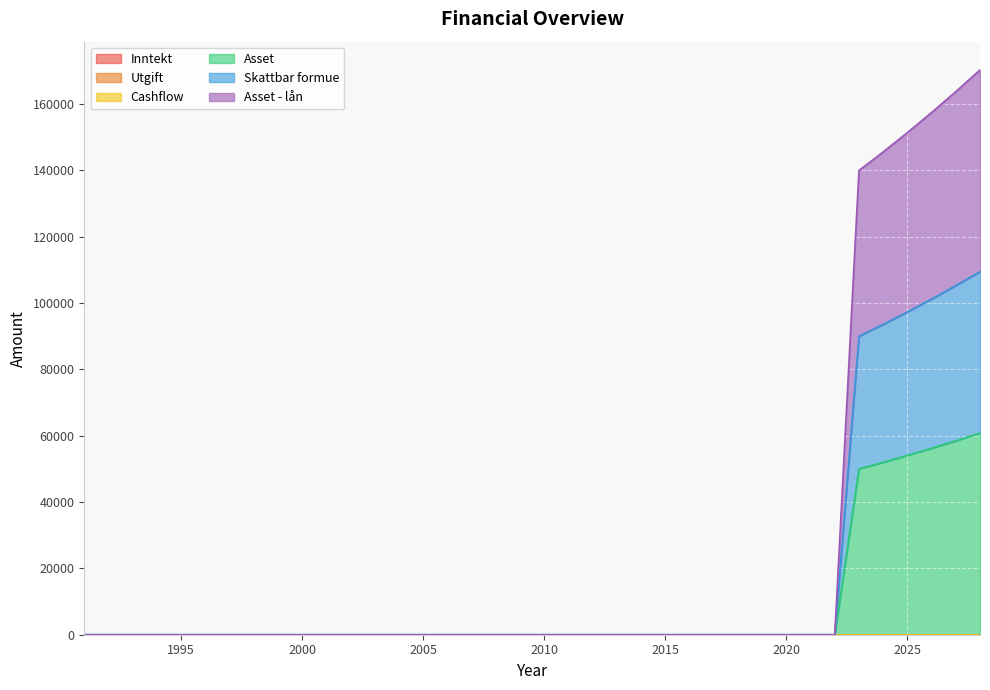

True or false: Asset - lån and Asset intersect in this chart.

False